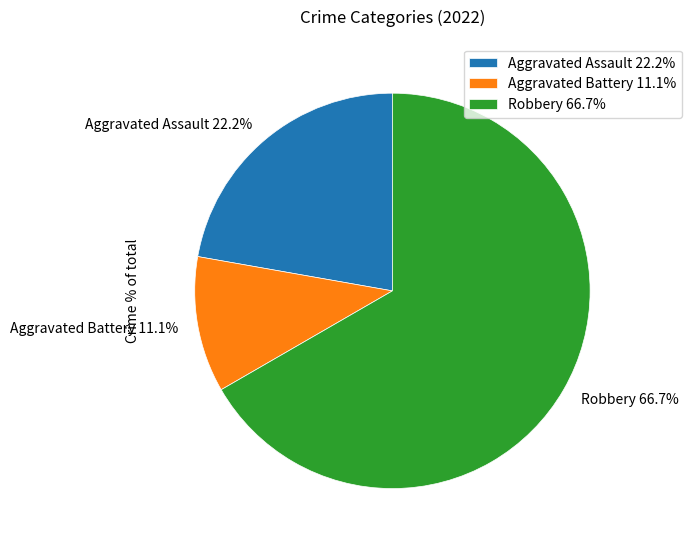

To the nearest percent, what is the difference between the Aggravated Assault and Aggravated Battery slice percentages?

11%